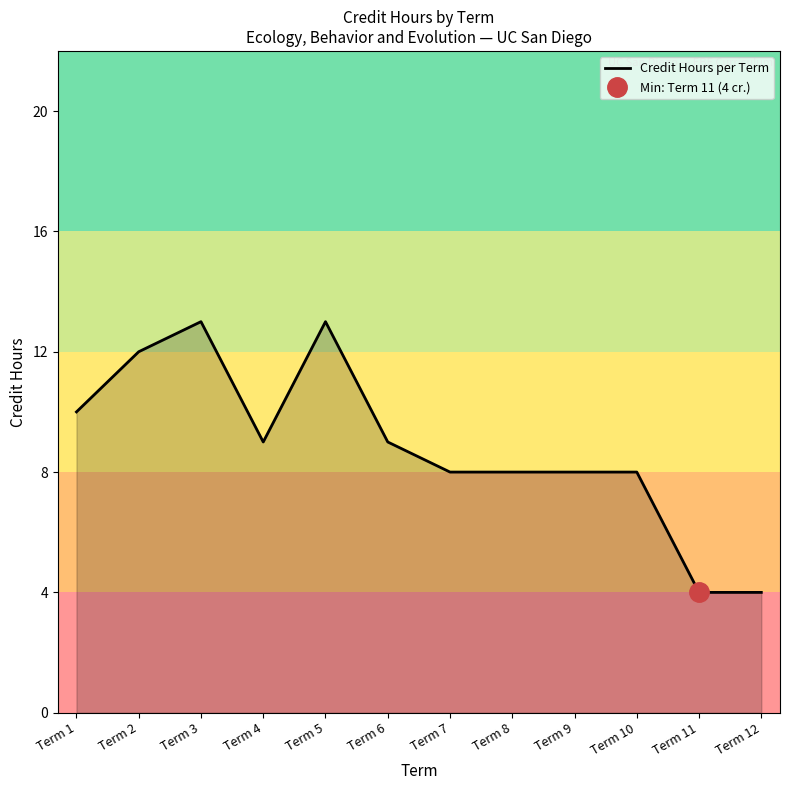

Reading left to right, list all the values displayed in this chart.

Term 1=10	Term 2=12	Term 3=13	Term 4=9	Term 5=13	Term 6=9	Term 7=8	Term 8=8	Term 9=8	Term 10=8	Term 11=4	Term 12=4